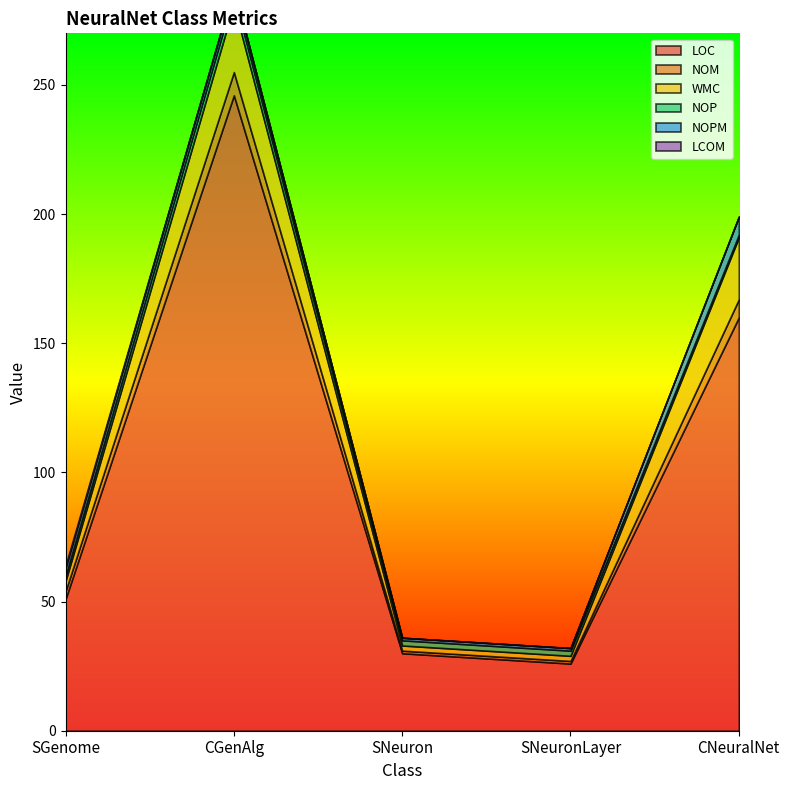

What position from the left is CGenAlg?

2